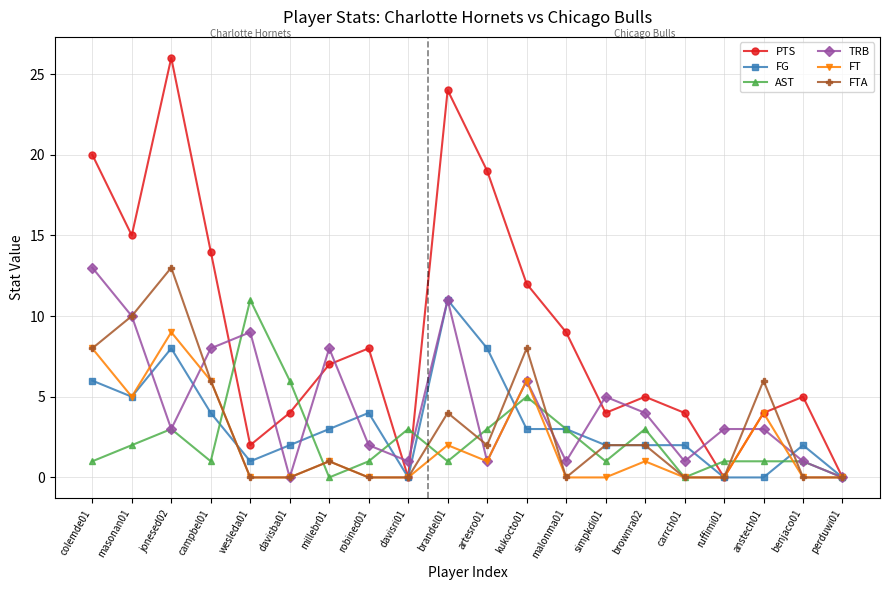

Where is the first local maximum for PTS?

jonesed02